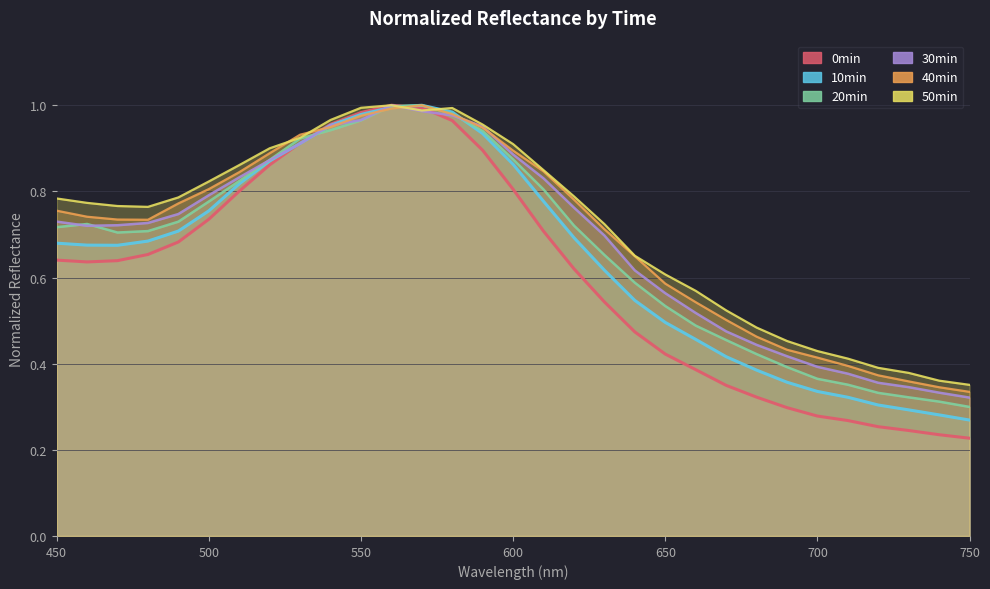

Which series has the largest total across all categories?

50min